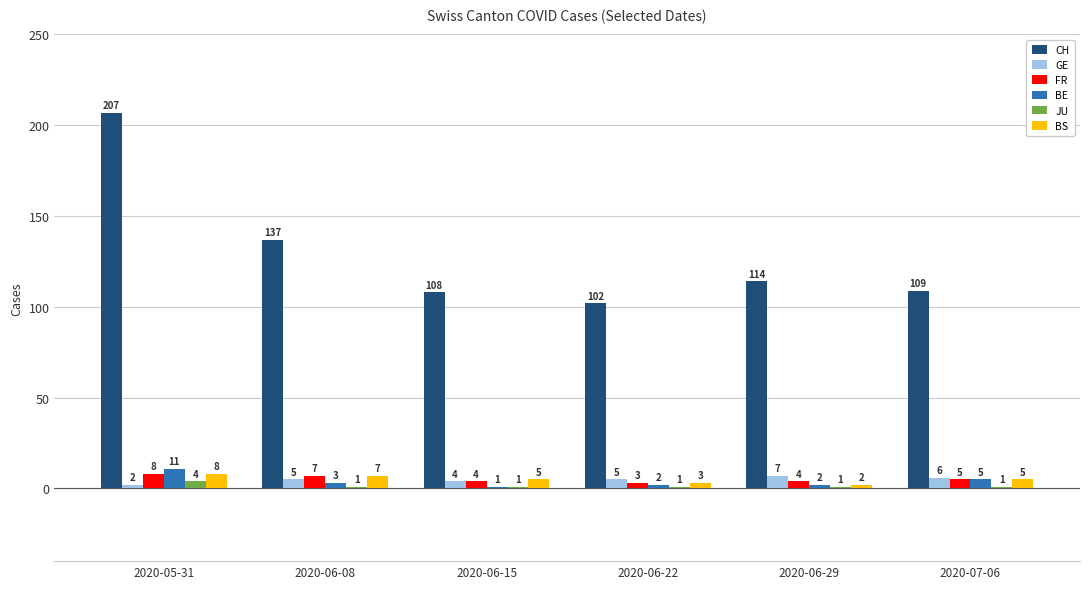

What is the difference between the BE values at 2020-06-15 and 2020-06-22?

1